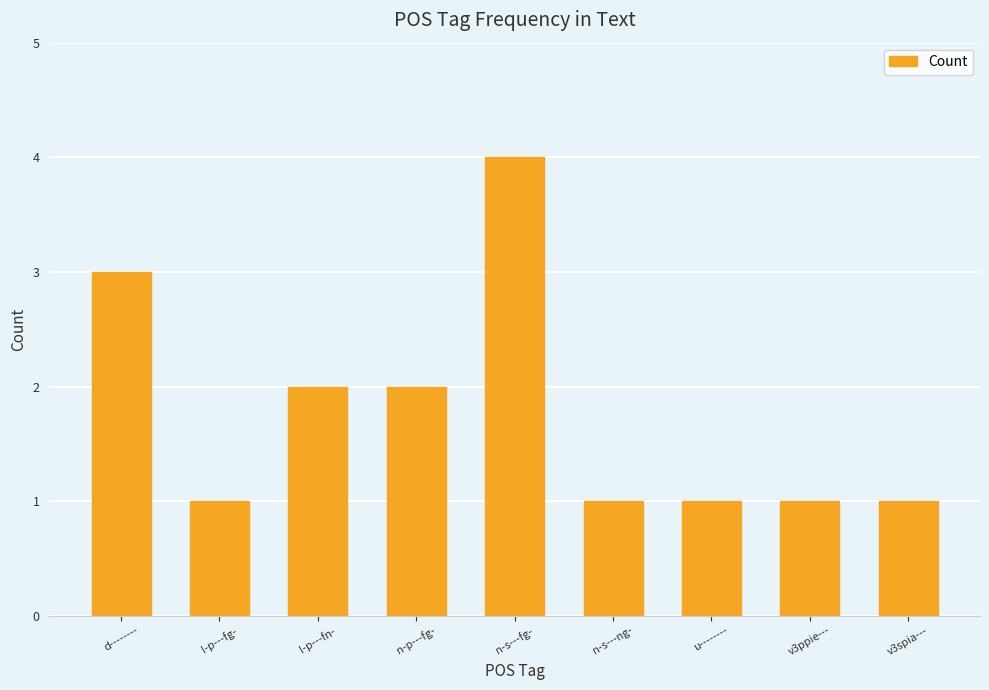

What is the greatest value displayed?

4